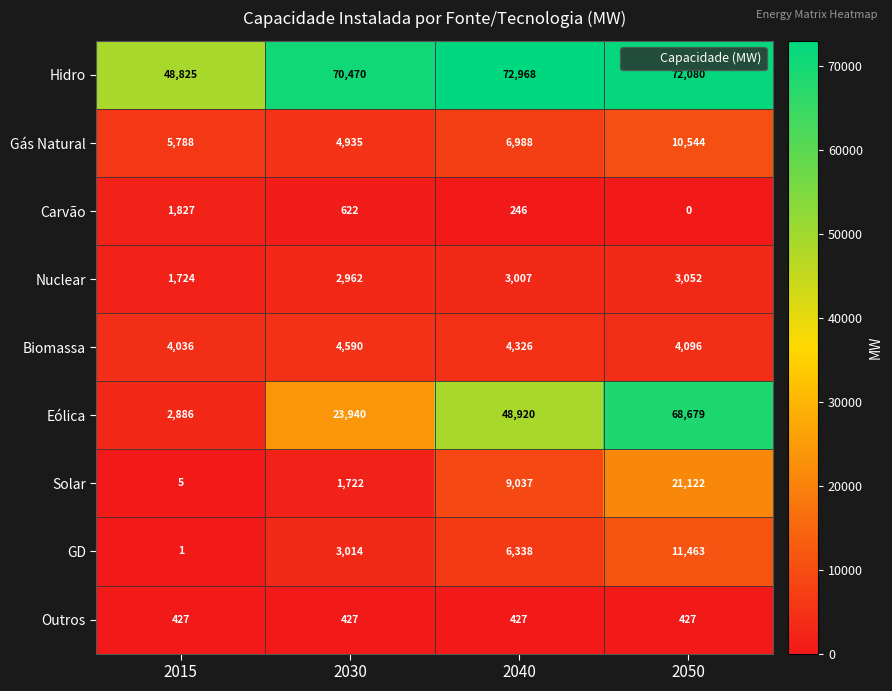

Rank the series at 2050 from lowest to highest value.

Carvão, Outros, Nuclear, Biomassa, Gás Natural, GD, Solar, Eólica, Hidro